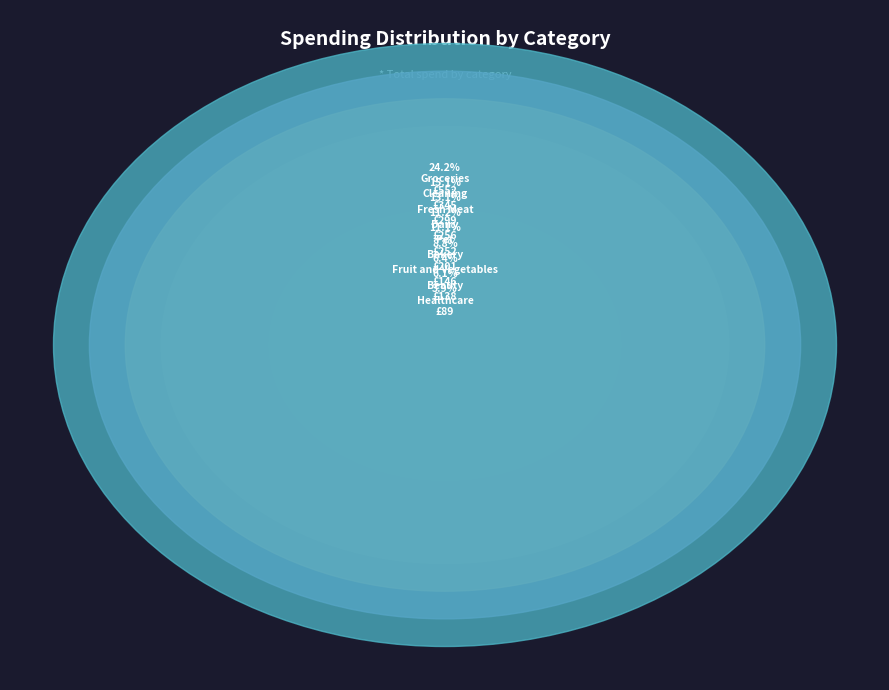

To the nearest percent, what percentage of the pie is Cleaning?

6%